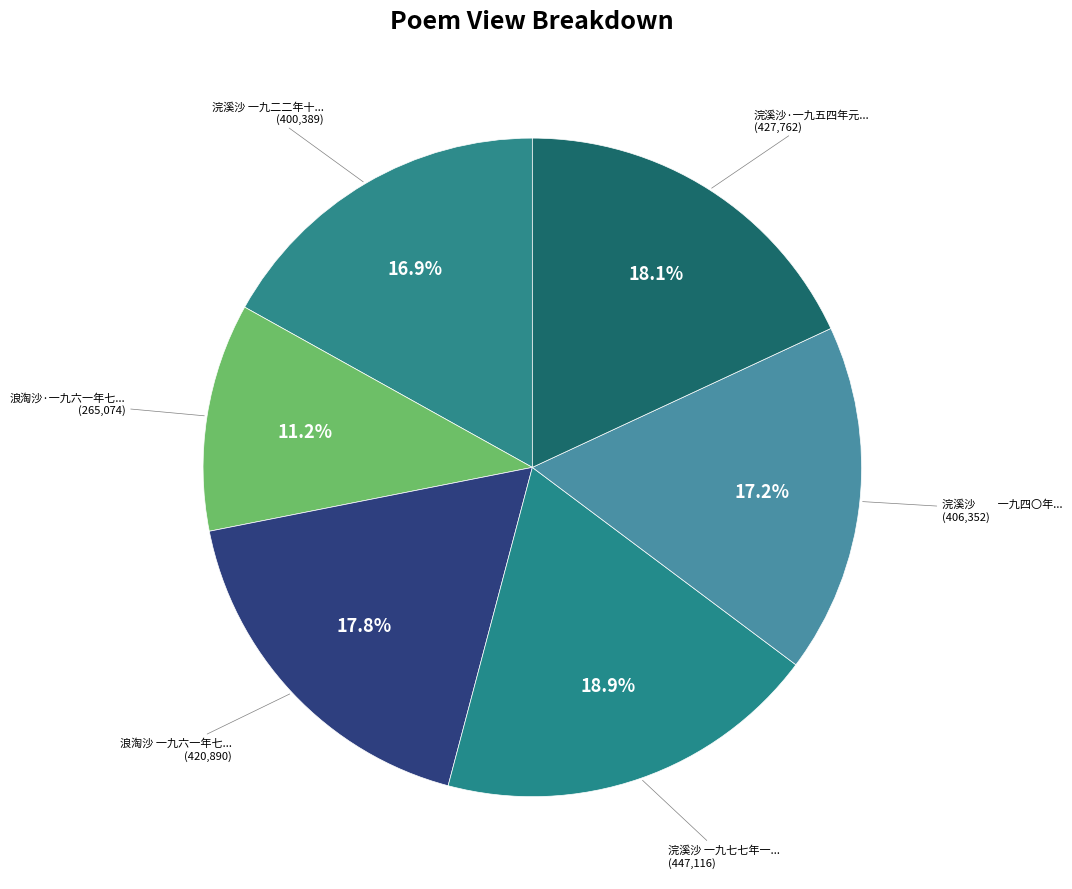

How many slices are in this pie chart?

6